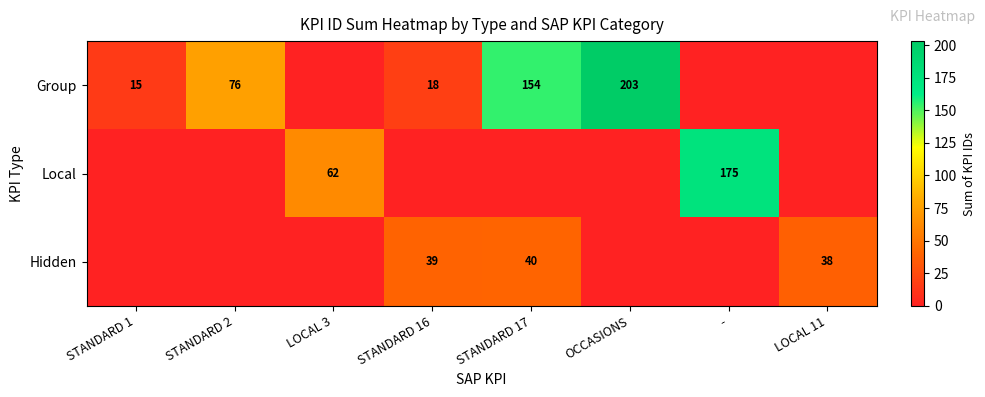

What is the sum of the Group values at STANDARD 17 and STANDARD 2?

230